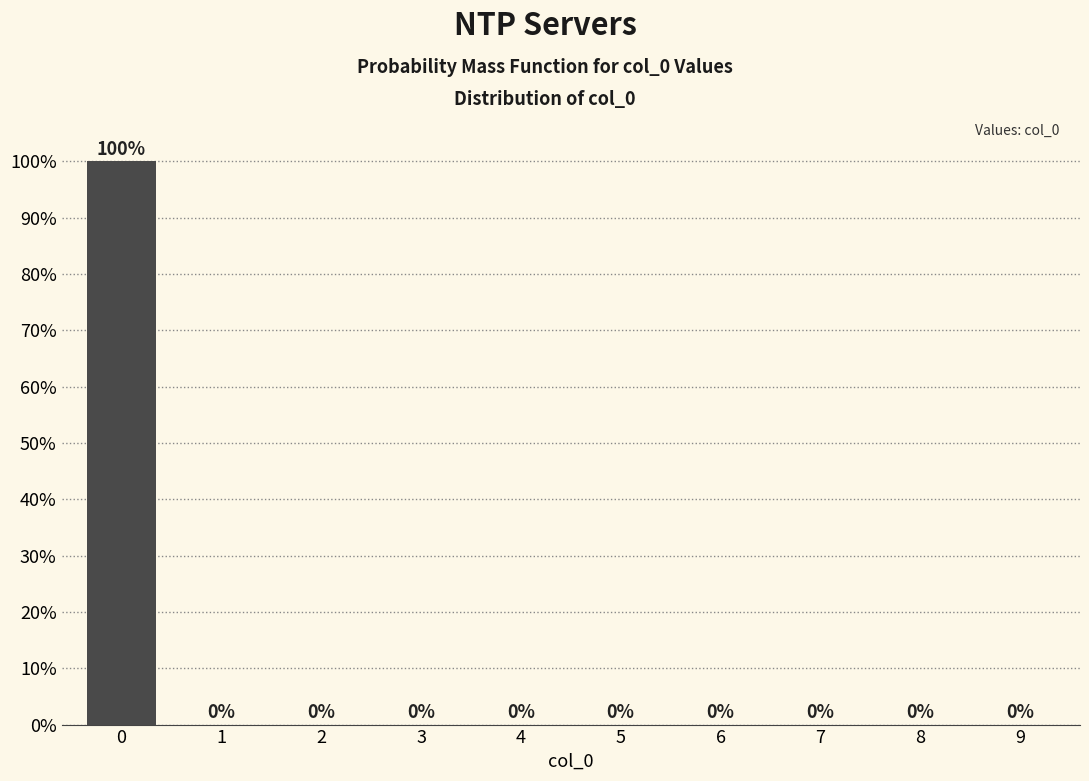

Reading left to right, transcribe all the data shown in this chart.

0=100	1=0	2=0	3=0	4=0	5=0	6=0	7=0	8=0	9=0